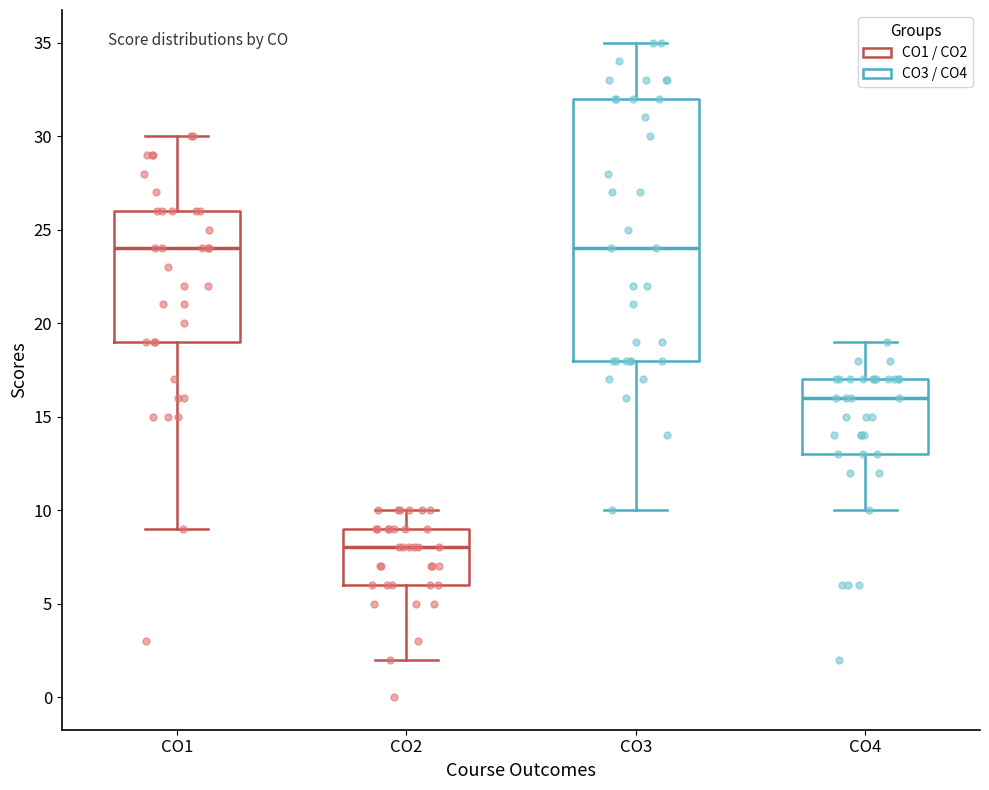

Where does the upper whisker of the box for CO1 end on the y-axis? The values are not printed on the chart, so give them approximately, as read against the axis.

30